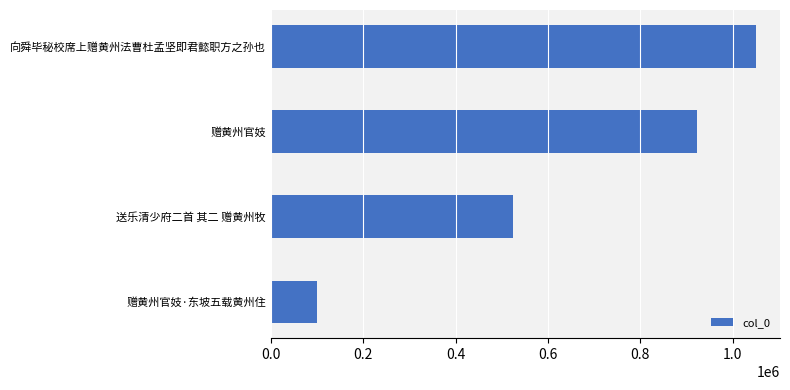

Reading bottom to top, what are all the values shown in this chart?

100012	524227	922724	1049840